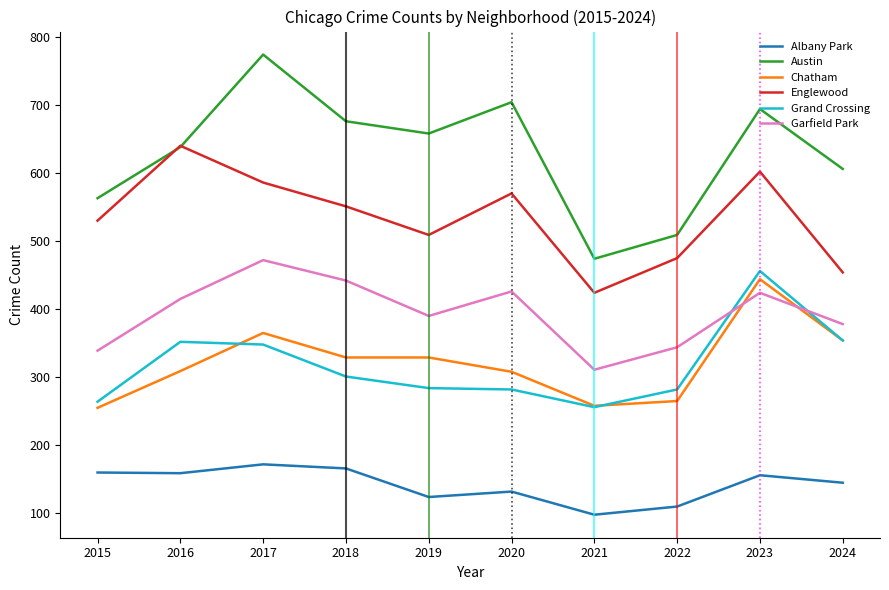

True or false: Albany Park and Englewood cross at least once.

False